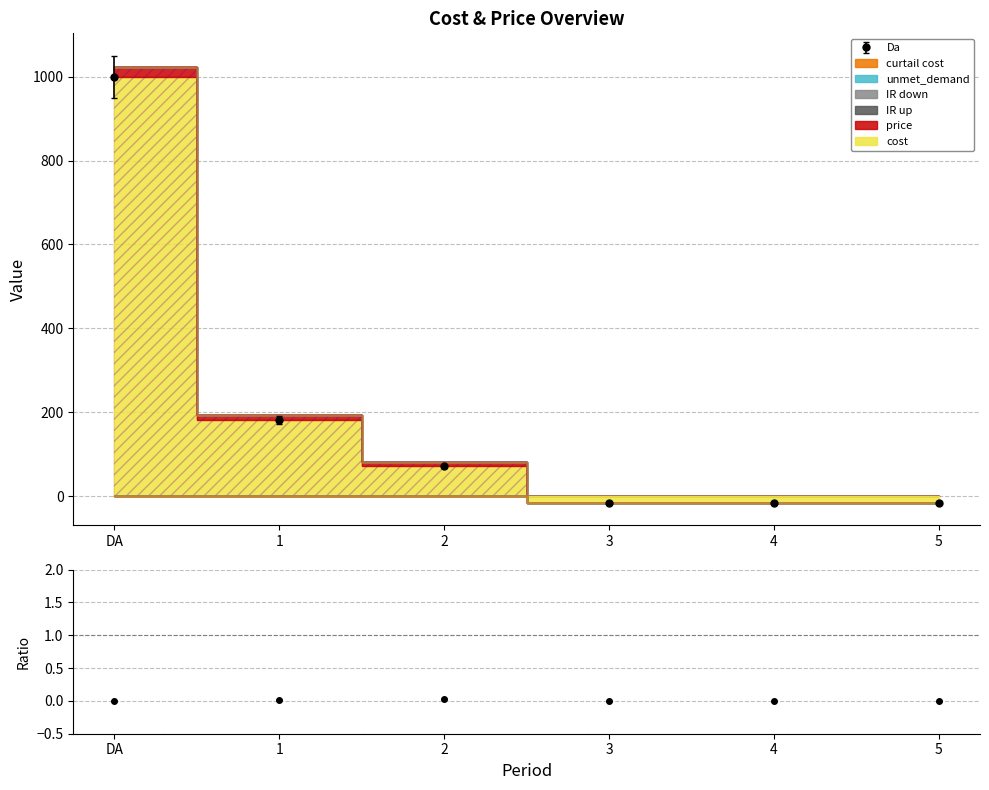

How many lines are shown in the chart?

6